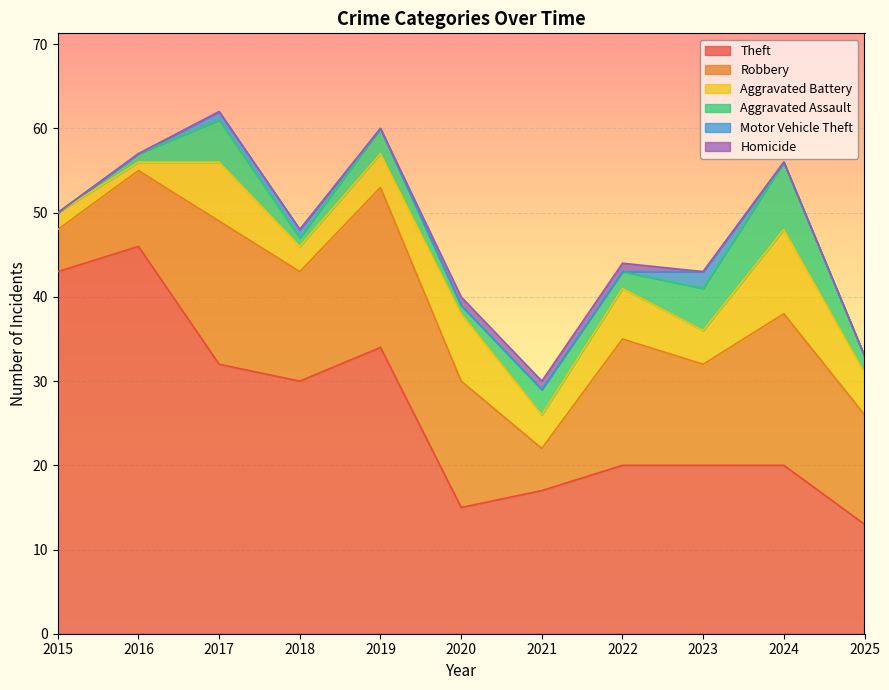

At which label does Aggravated Assault first exceed 2?

2017